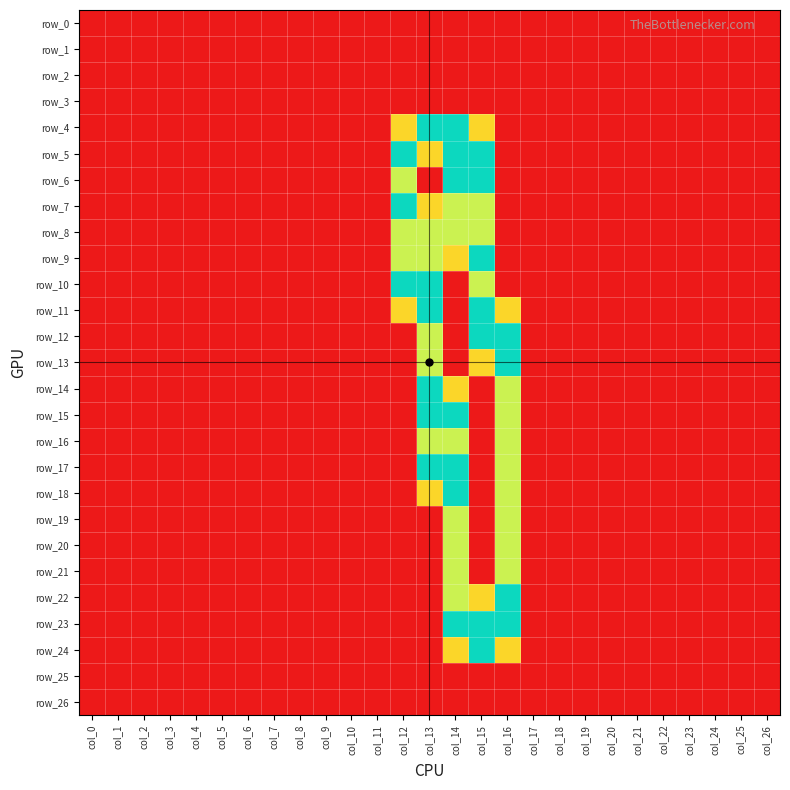

The row_13 series shows -1.0 at col_12. True or false?

False